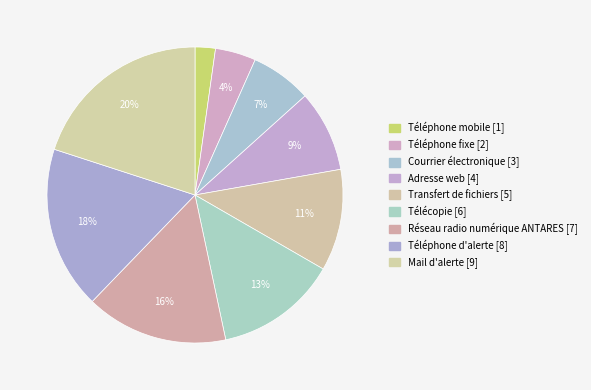

True or false: Adresse web accounts for 9% of the total.

True